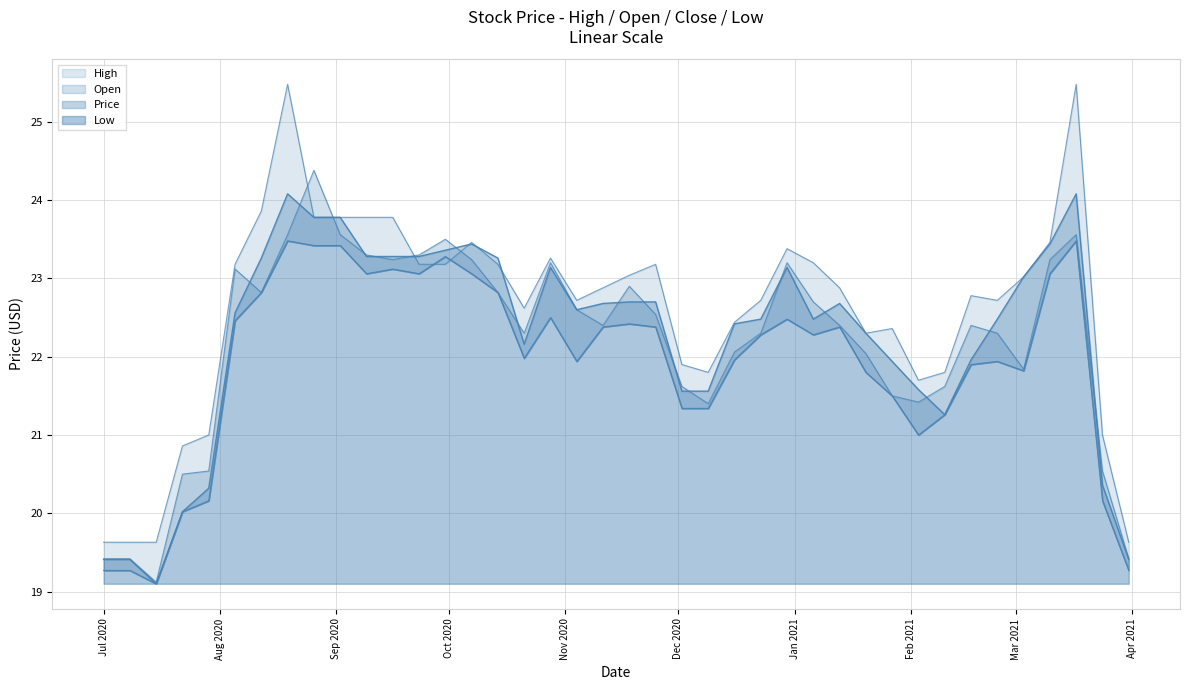

What is the difference between the Open values at 2020-11-11 and 2020-09-16?

0.8